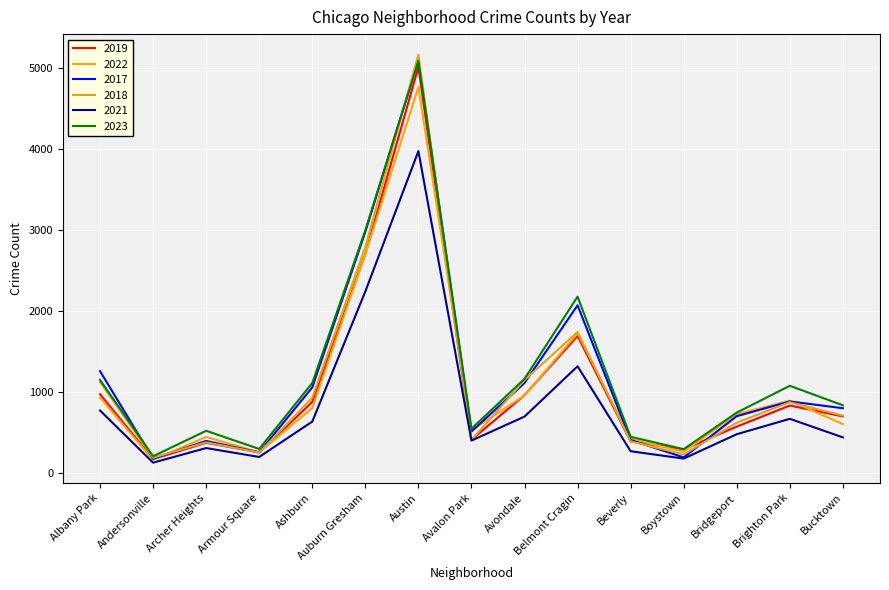

Between Brighton Park and Bucktown, which series saw the biggest shift?

2022